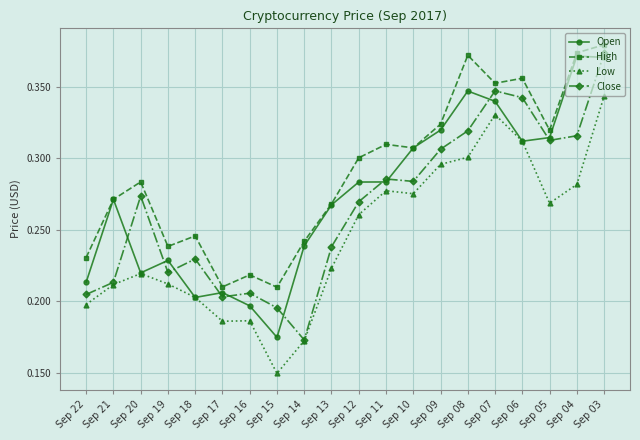

At which category does Open reach its first local peak?

Sep 21